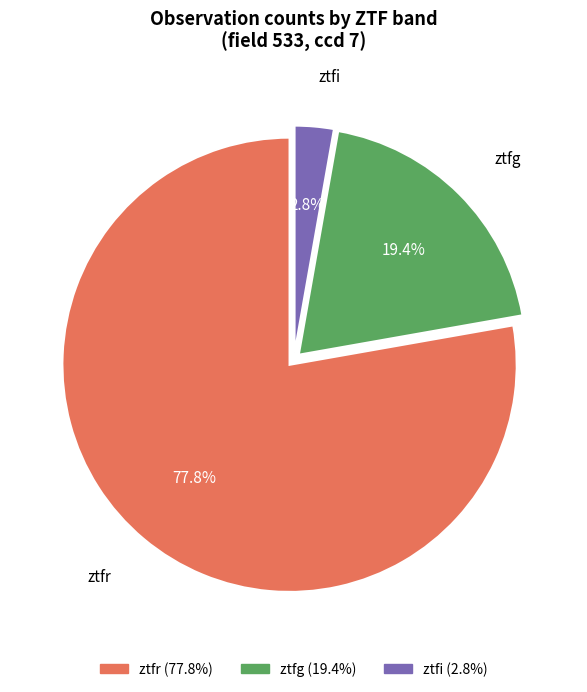

The ztfr slice represents 78% of the pie. True or false?

True